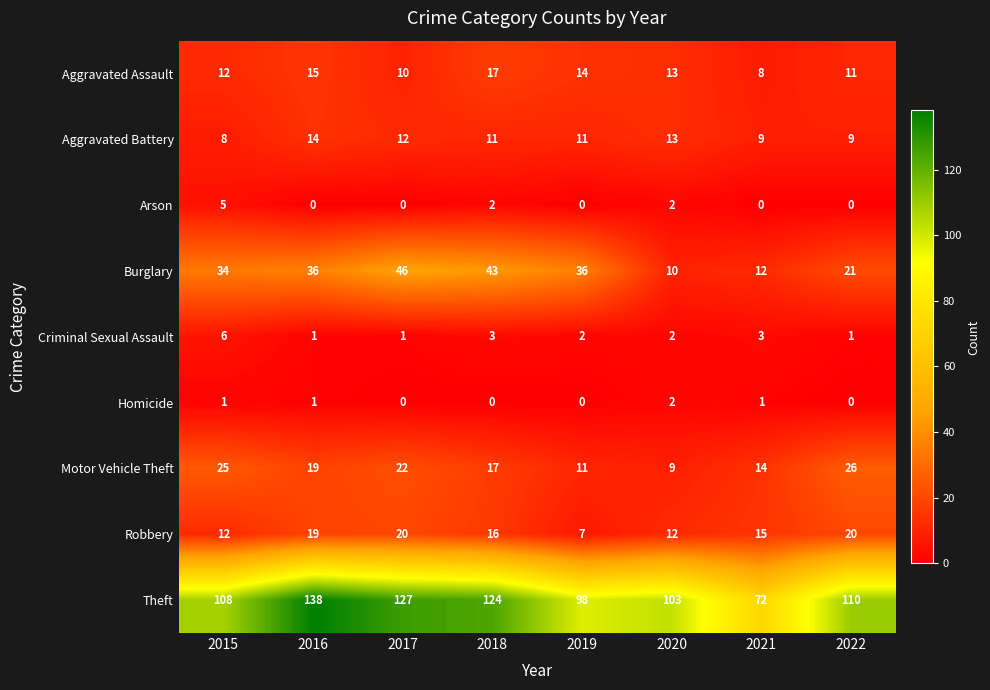

Which series has the largest total across all categories?

Theft